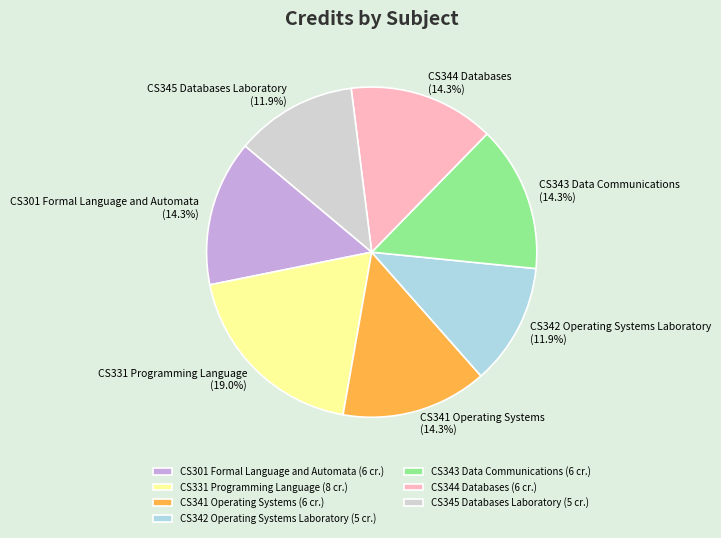

To the nearest percent, what portion does CS344 Databases represent?

14%